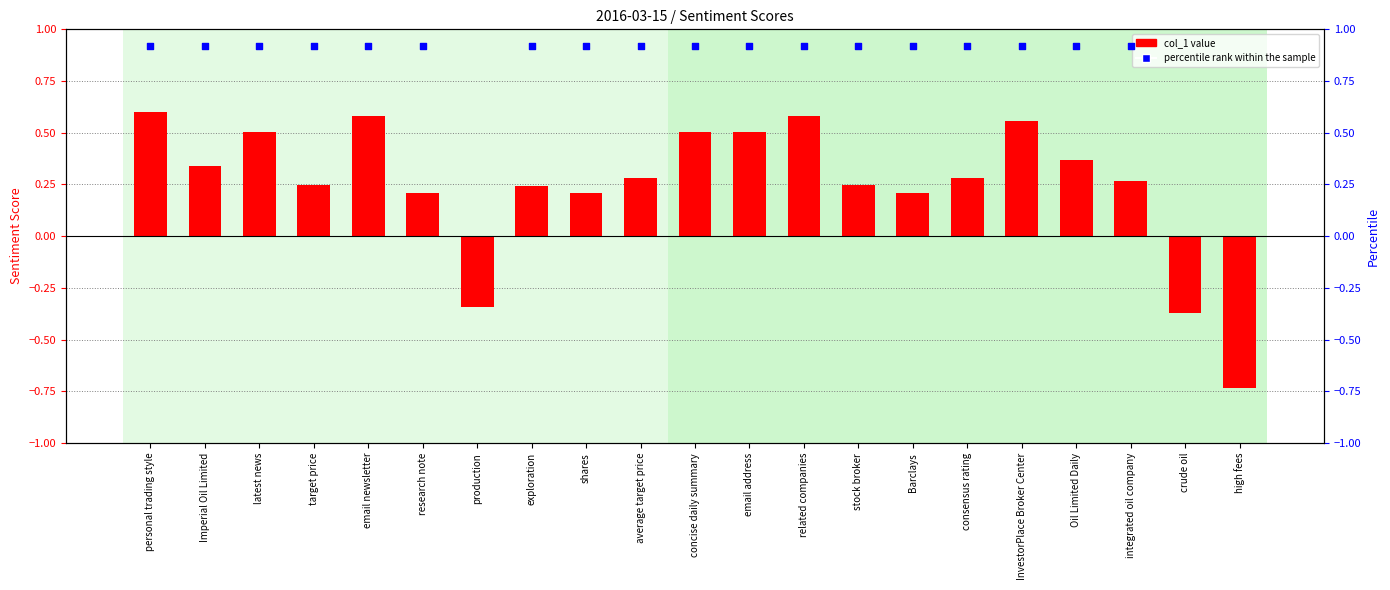

What is the change in value from exploration to related companies?

+0.3